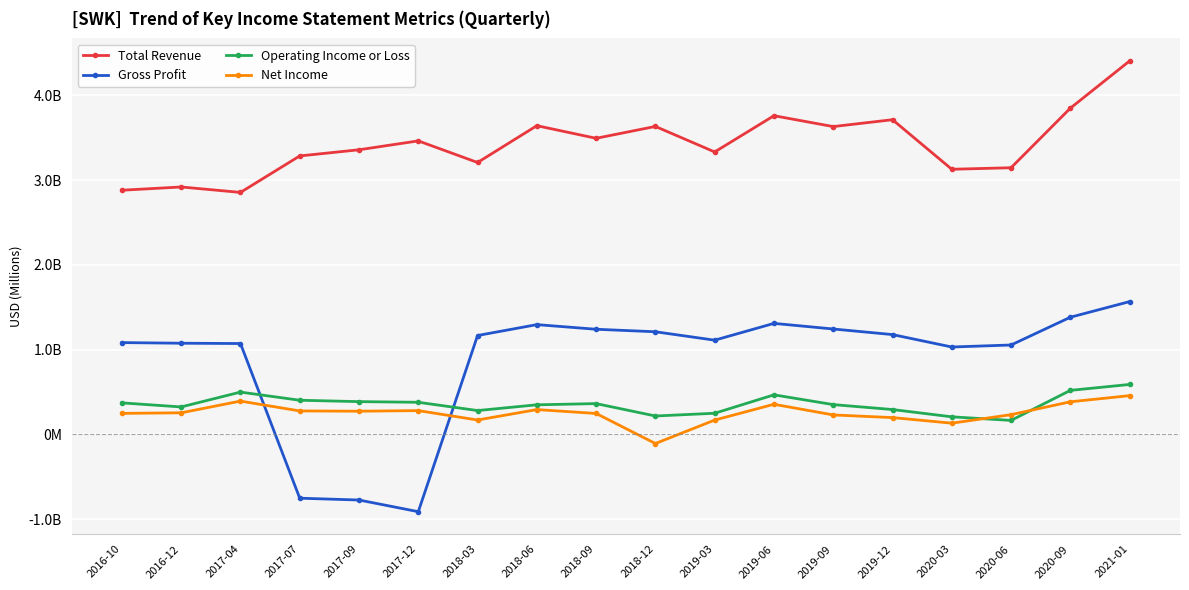

What is the maximum value for Total Revenue?

4.4